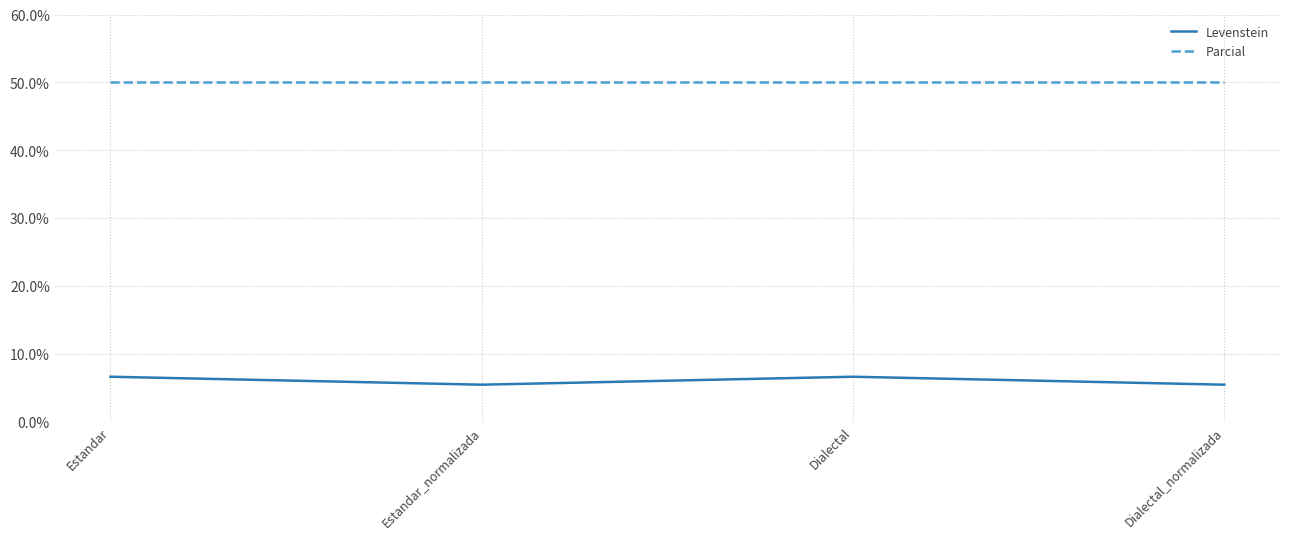

Reading left to right, list all the values displayed in this chart.

Levenstein: Estandar=6.6	Estandar_normalizada=5.4	Dialectal=6.6	Dialectal_normalizada=5.4
Parcial: Estandar=50.0	Estandar_normalizada=50.0	Dialectal=50.0	Dialectal_normalizada=50.0